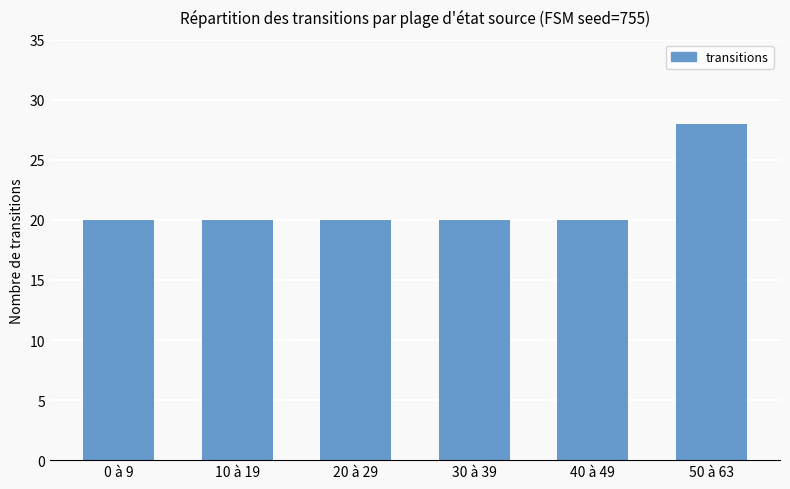

What is the maximum value shown in the chart?

28